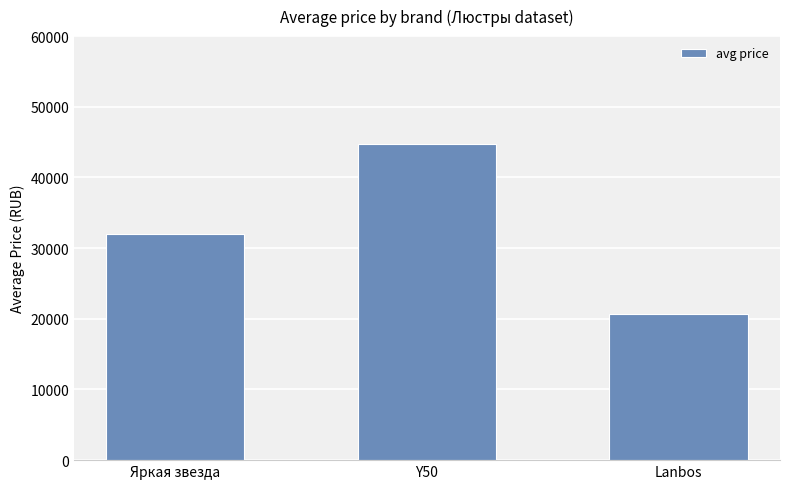

How many values are between 20746 and 44761?

3